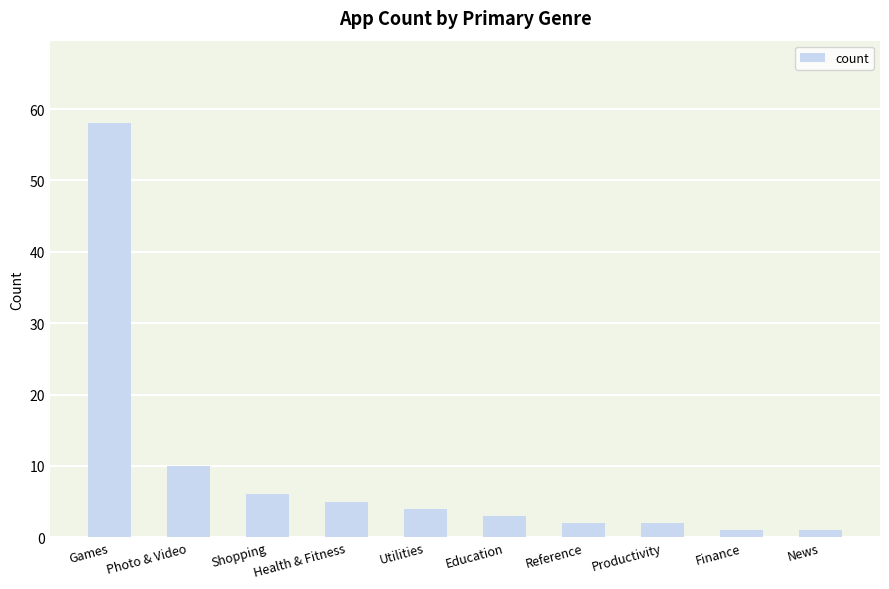

What is the value of the 6th bar from the left?

3